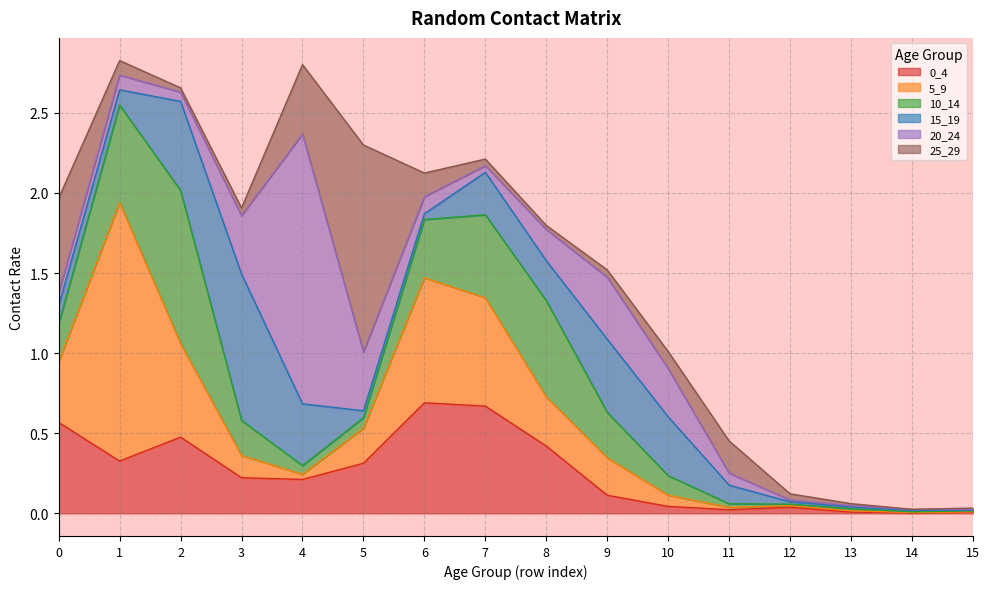

What is the total value across all series at 12?

0.1